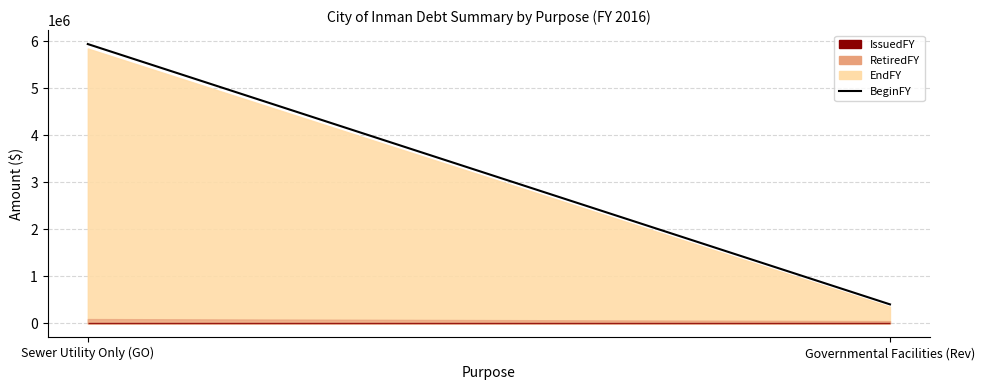

What position from the right is Sewer Utility Only (GO)?

2